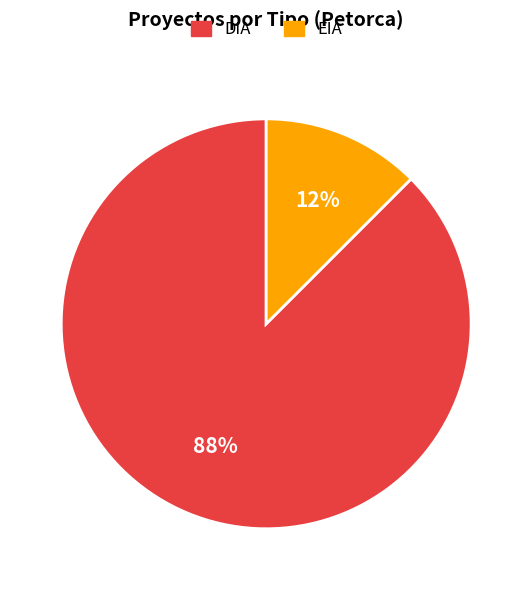

Does DIA represent more than half of the total?

Yes